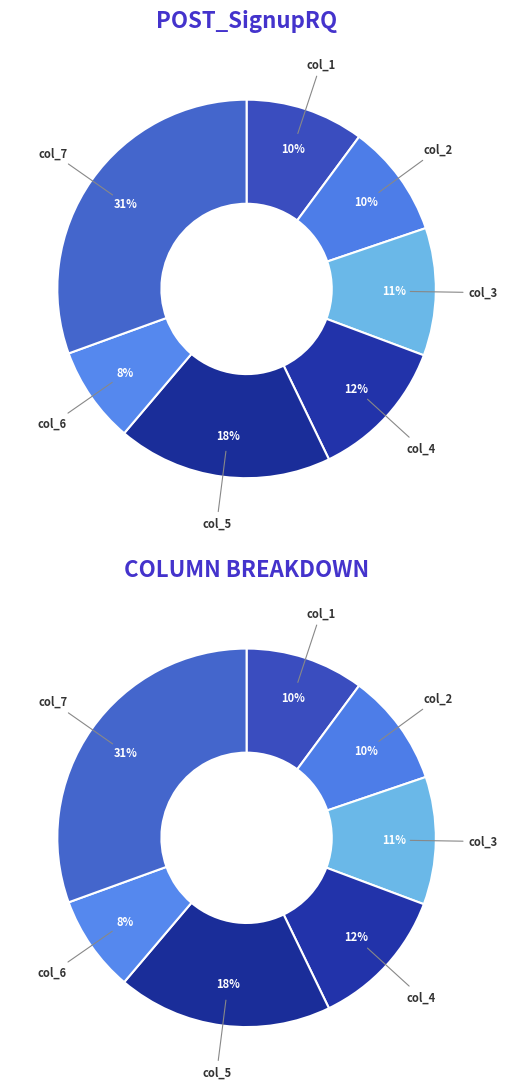

Is the sum of 6 and 4 greater than half?

No